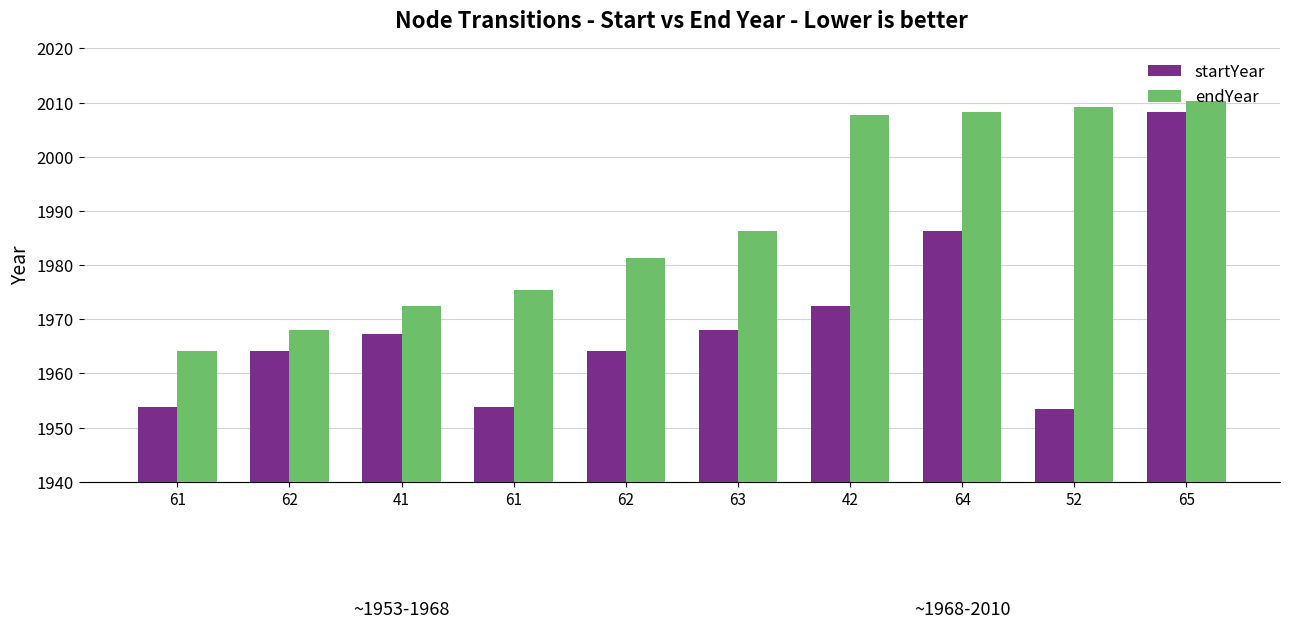

How many bars are there in total?

20